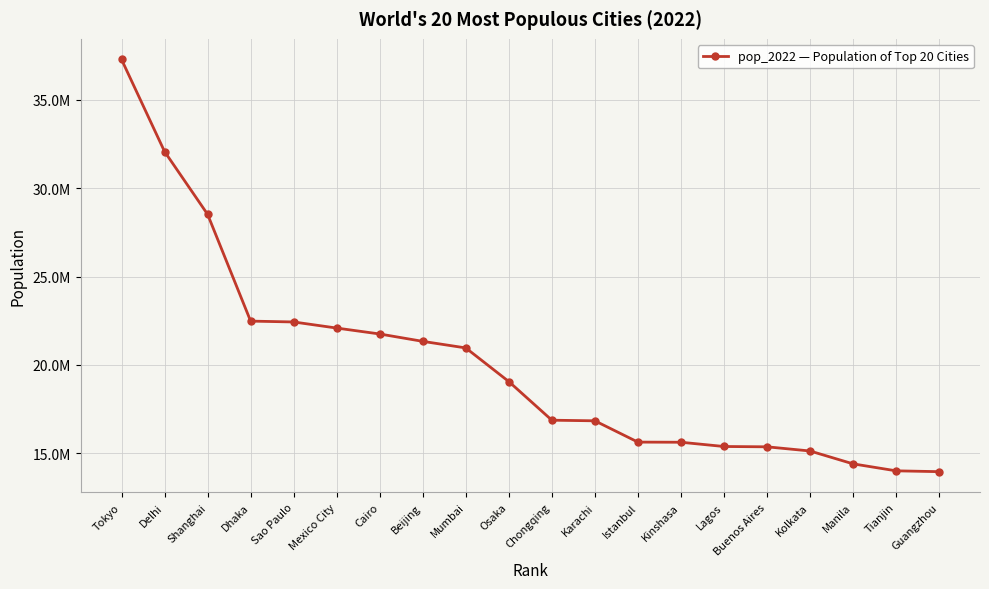

Reading right to left, extract all data points from this chart.

13964637	14011828	14406059	15133888	15369919	15387639	15628085	15636243	16839950	16874740	19059856	20961472	21333332	21750020	22085140	22429800	22478116	28516904	32065760	37274000